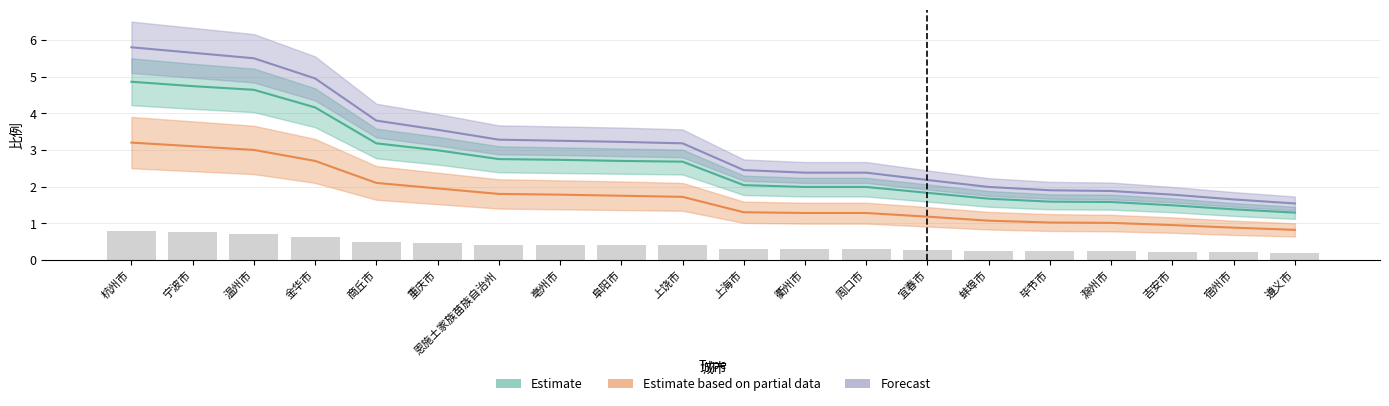

What is the approximate value of Forecast at 商丘市?

3.8